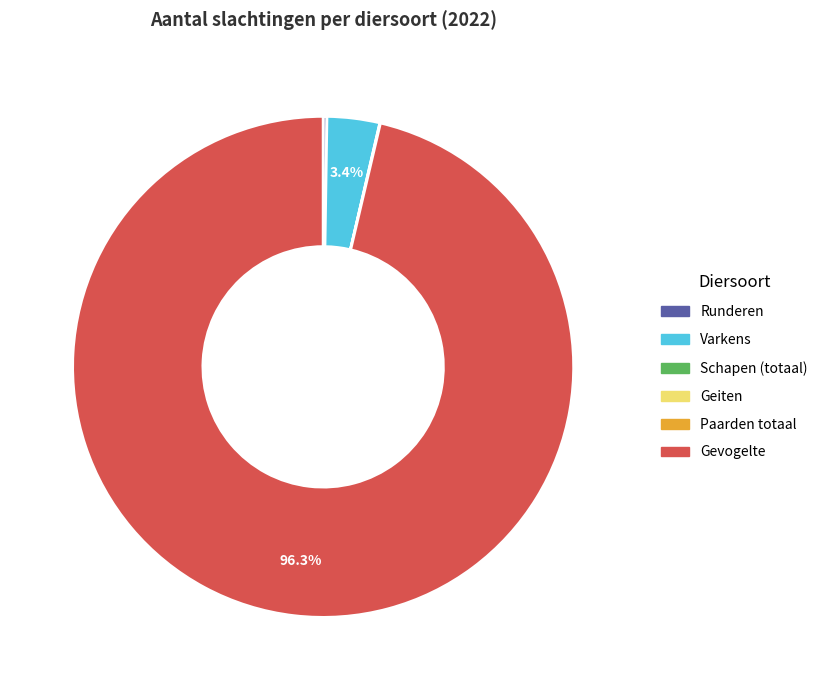

To the nearest percent, what is the average slice percentage?

17%